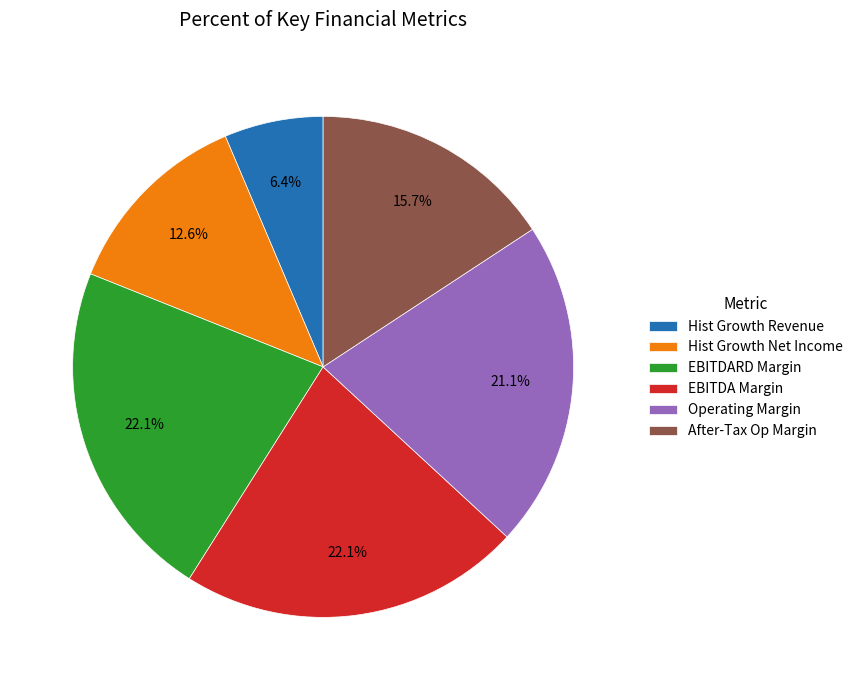

Count the number of slices in the pie.

6